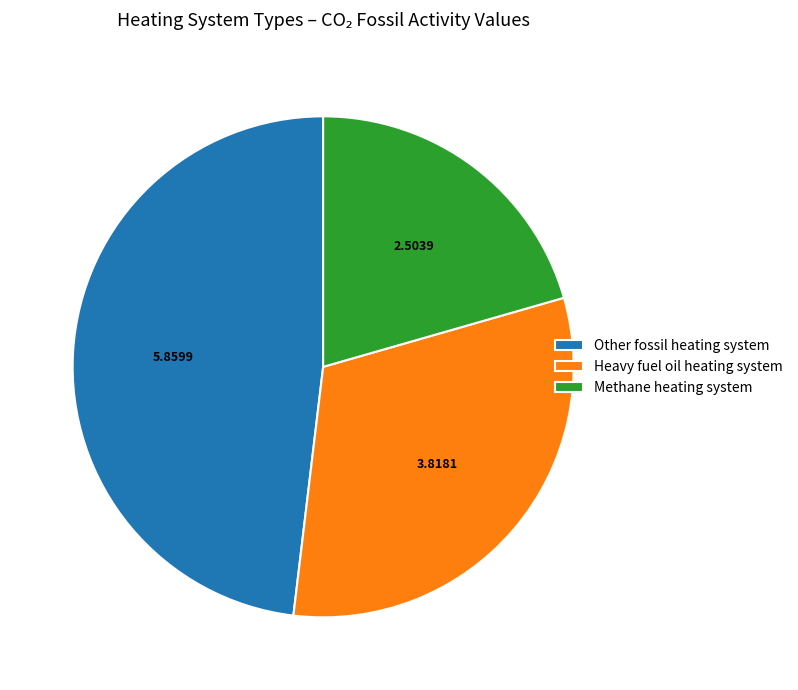

Between Heavy fuel oil heating system and Methane heating system, which is larger?

Heavy fuel oil heating system